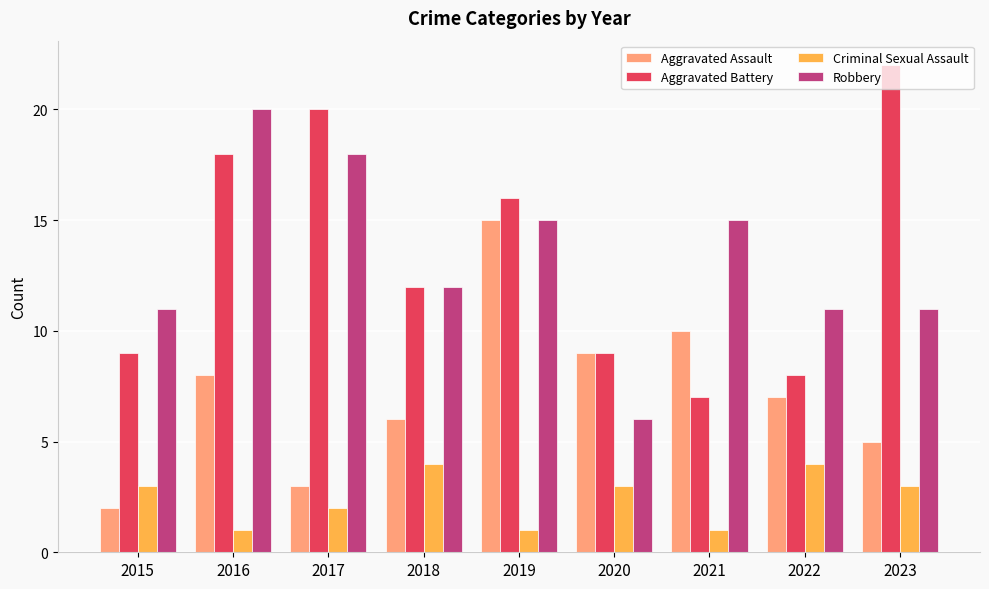

Reading left to right, extract all data points from this chart.

Aggravated Assault: 2015=2	2016=8	2017=3	2018=6	2019=15	2020=9	2021=10	2022=7	2023=5
Aggravated Battery: 2015=9	2016=18	2017=20	2018=12	2019=16	2020=9	2021=7	2022=8	2023=22
Criminal Sexual Assault: 2015=3	2016=1	2017=2	2018=4	2019=1	2020=3	2021=1	2022=4	2023=3
Robbery: 2015=11	2016=20	2017=18	2018=12	2019=15	2020=6	2021=15	2022=11	2023=11